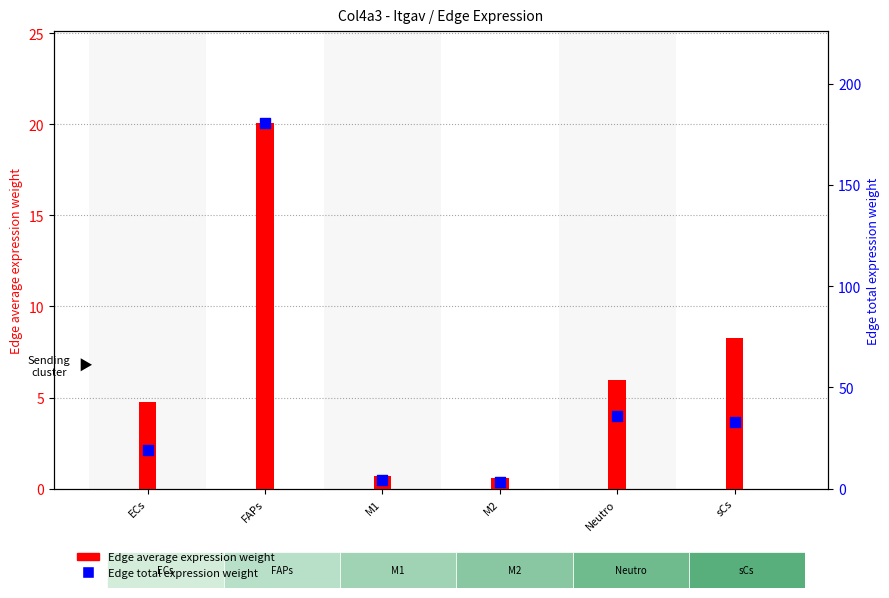

What are all the series names shown in the legend?

Edge average expression weight, Edge total expression weight